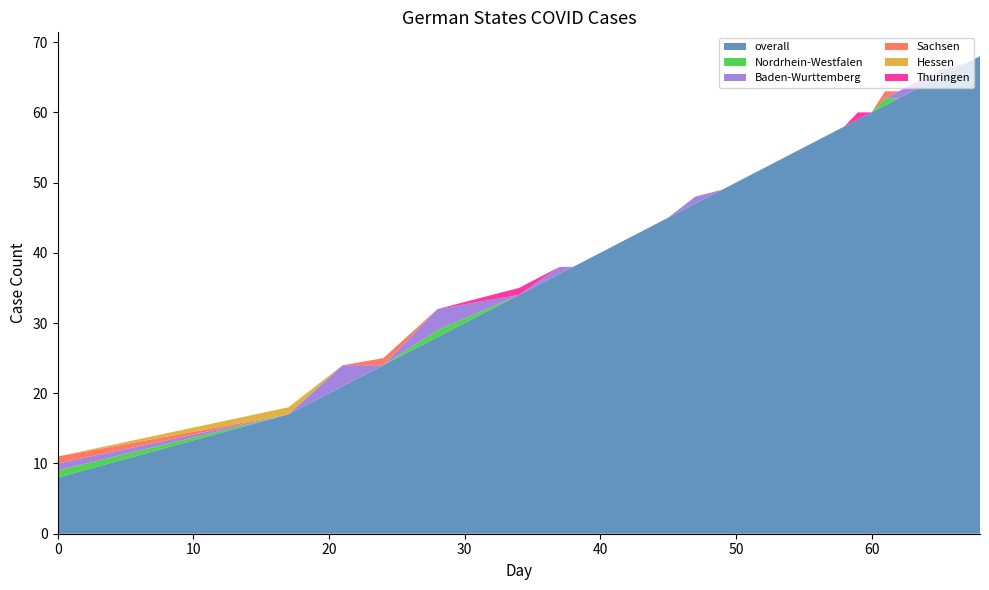

Reading left to right, what are all the values shown in this chart?

overall: 8	17	21	24	28	34	37	38	42	45	47	49	58	59	60	61	62	65	67	68
Nordrhein-Westfalen: 1	0	0	0	1	0	0	0	0	0	0	0	0	0	0	1	0	0	0	0
Baden-Wurttemberg: 1	0	3	0	3	0	1	0	0	0	1	0	0	0	0	0	1	1	0	0
Sachsen: 1	0	0	1	0	0	0	0	0	0	0	0	0	0	0	1	0	0	0	0
Hessen: 0	1	0	0	0	0	0	0	0	0	0	0	0	0	0	0	0	0	0	0
Thuringen: 0	0	0	0	0	1	0	0	0	0	0	0	0	1	0	0	0	0	0	0